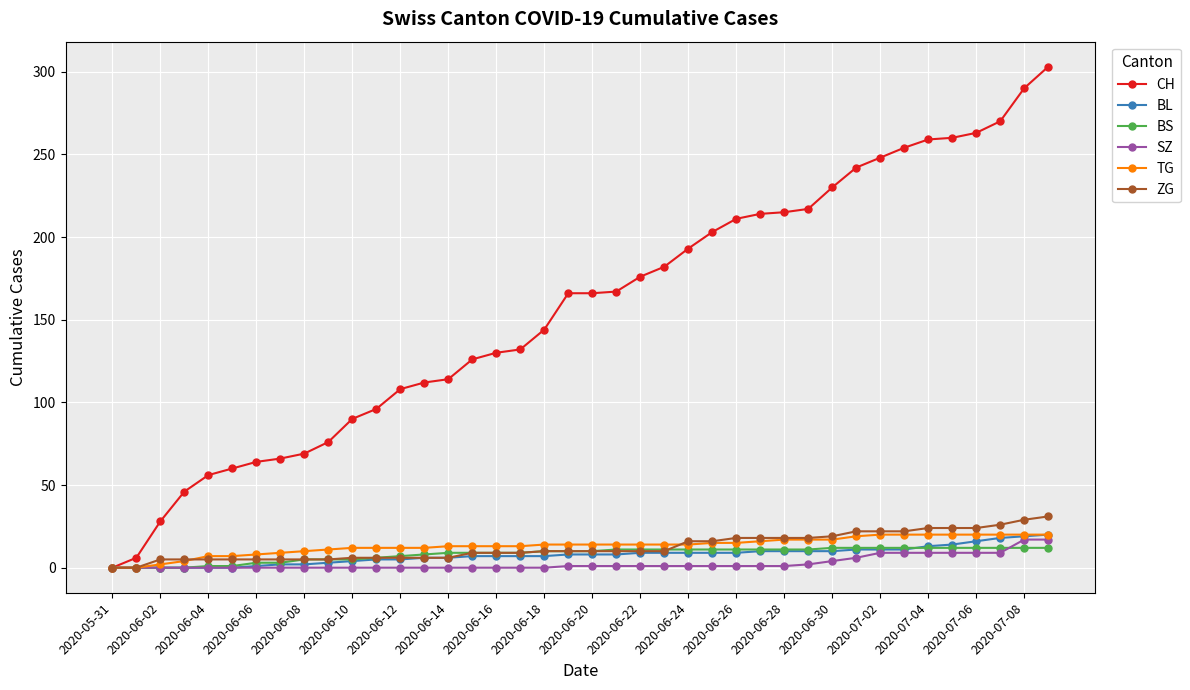

What is the value of the ZG point at the 36th from the left?

24